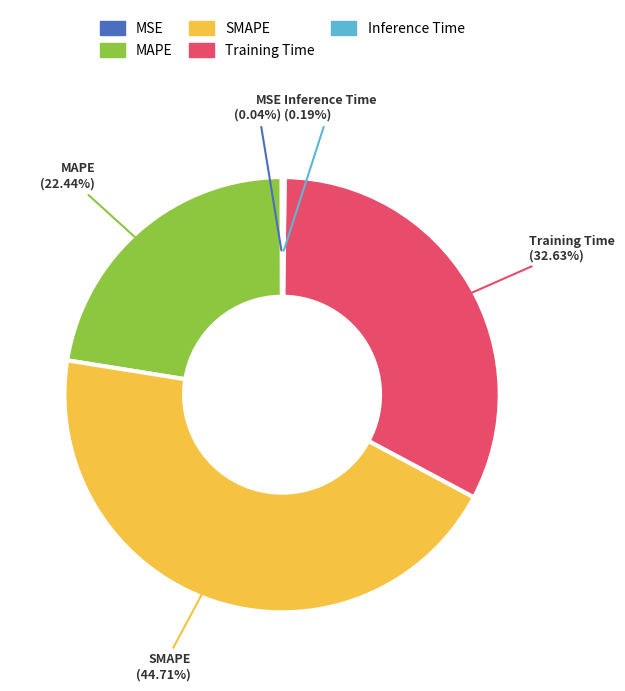

Which slice is the largest?

SMAPE